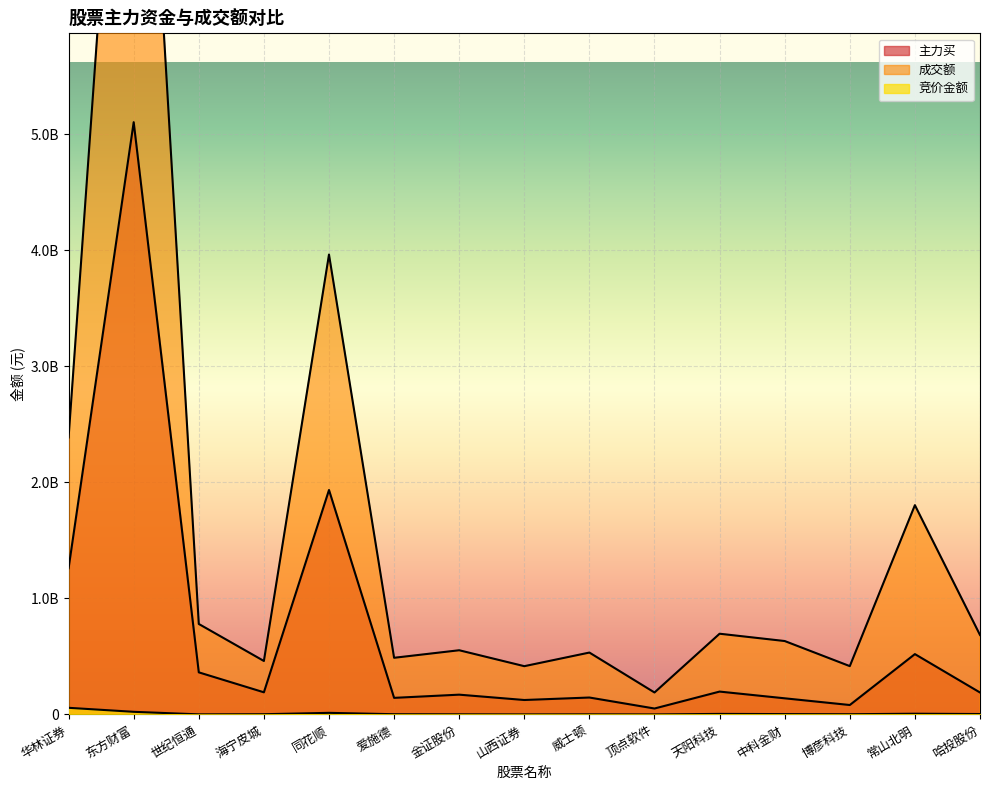

True or false: 成交额 has a value of 388403241 at 天阳科技.

False